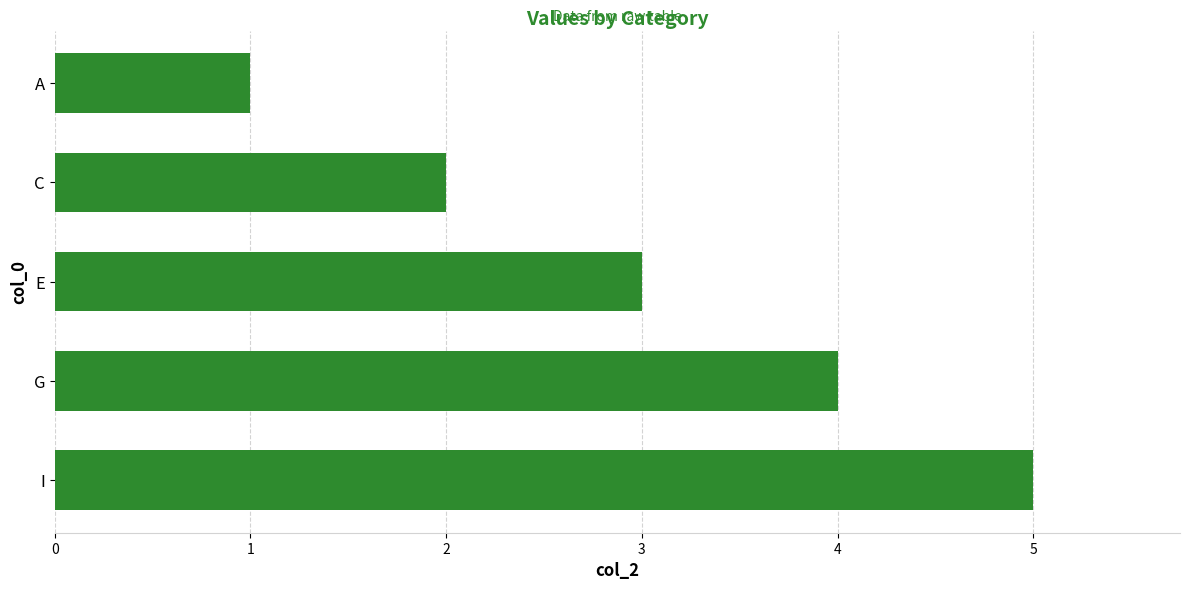

Rank the categories by value from highest to lowest.

I, G, E, C, A